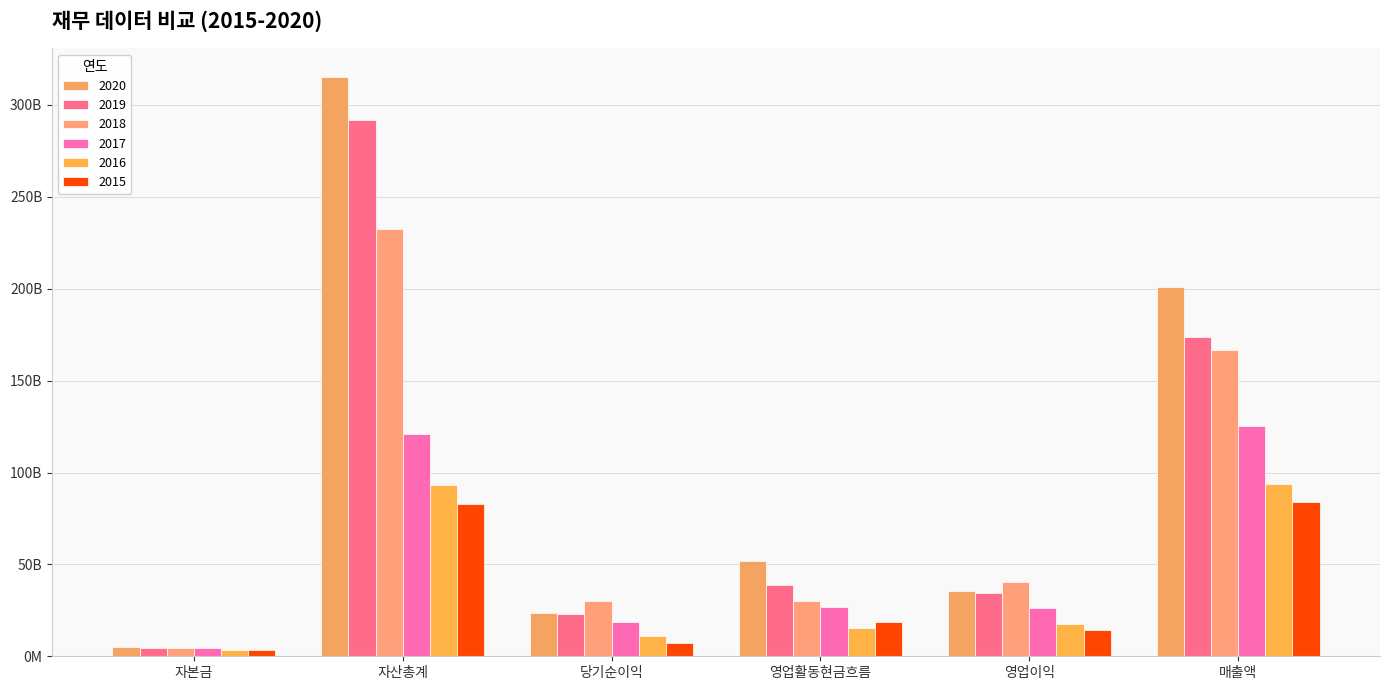

List the labels in order of 2015 value, smallest first.

자본금, 당기순이익, 영업이익, 영업활동현금흐름, 자산총계, 매출액